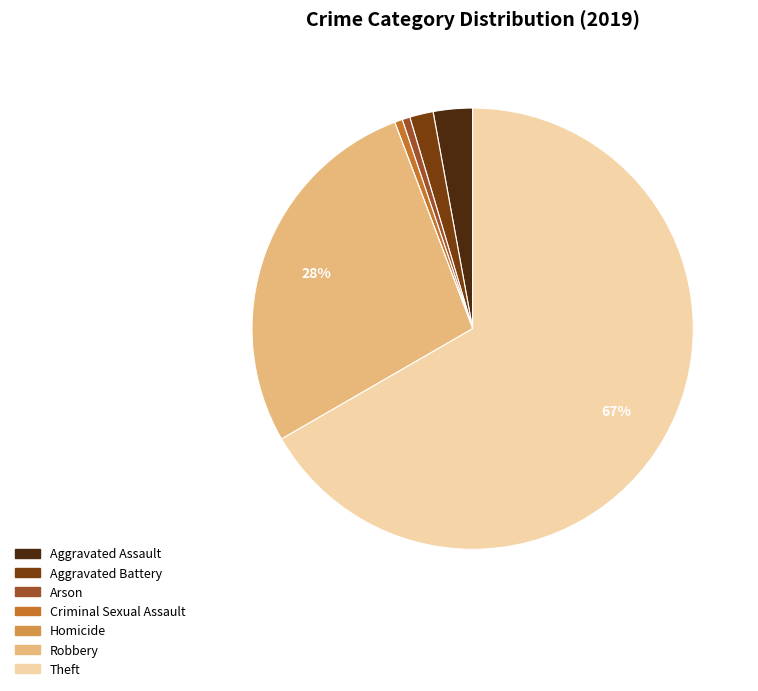

Which category has the biggest portion of the pie?

Theft